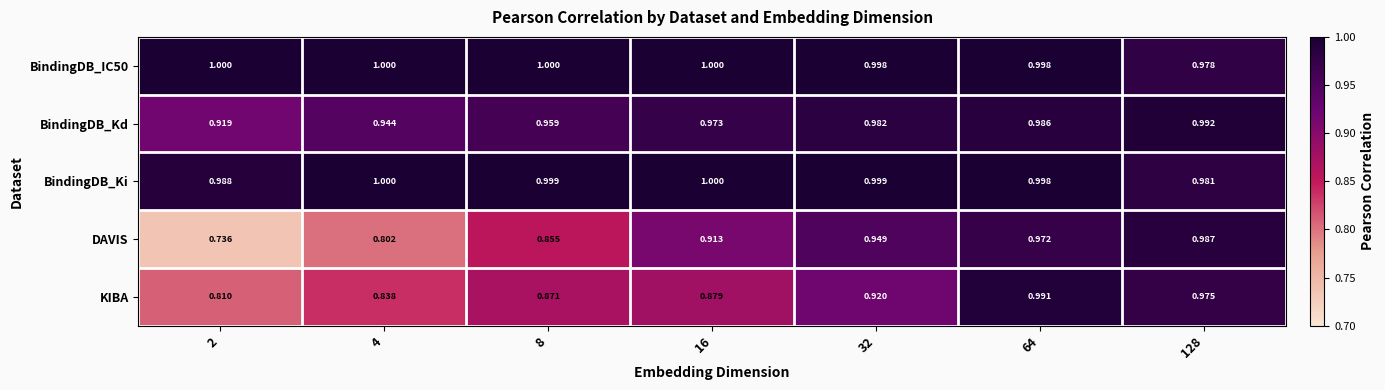

Which series changed the most between 2 and 32?

DAVIS